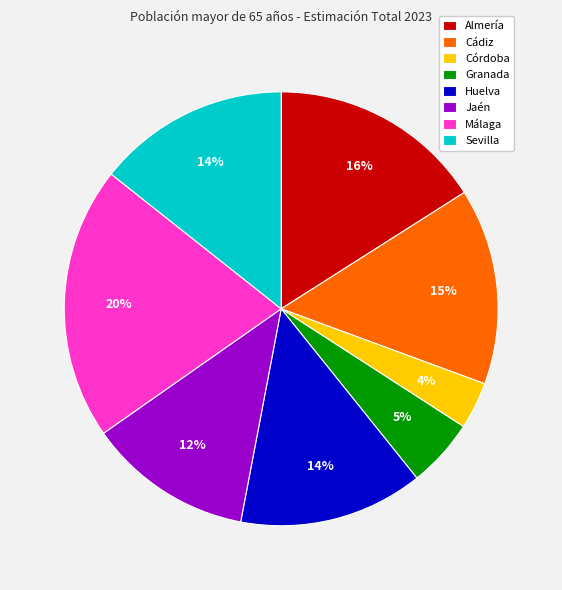

To the nearest percent, what portion does Sevilla represent?

14%